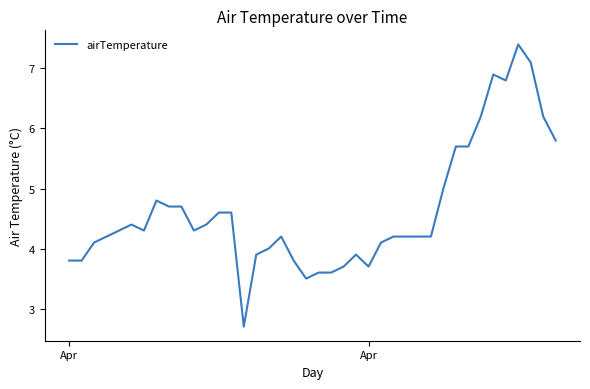

What is the minimum value shown in the chart?

2.7